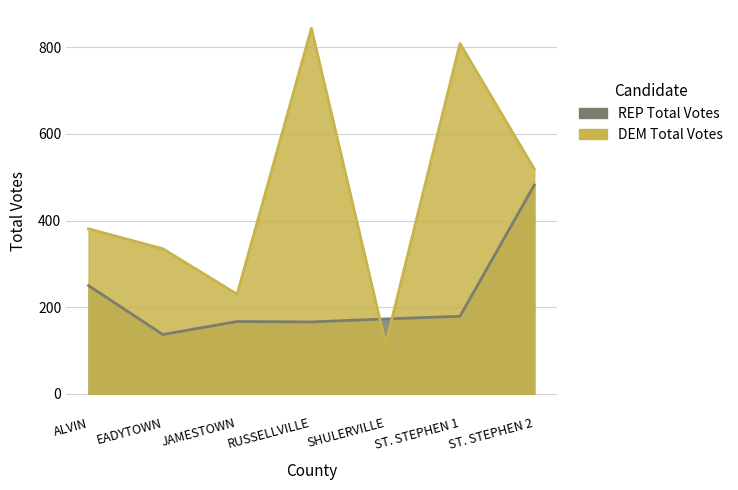

Between which two adjacent categories do REP Total Votes and DEM Total Votes first intersect?

RUSSELLVILLE and SHULERVILLE